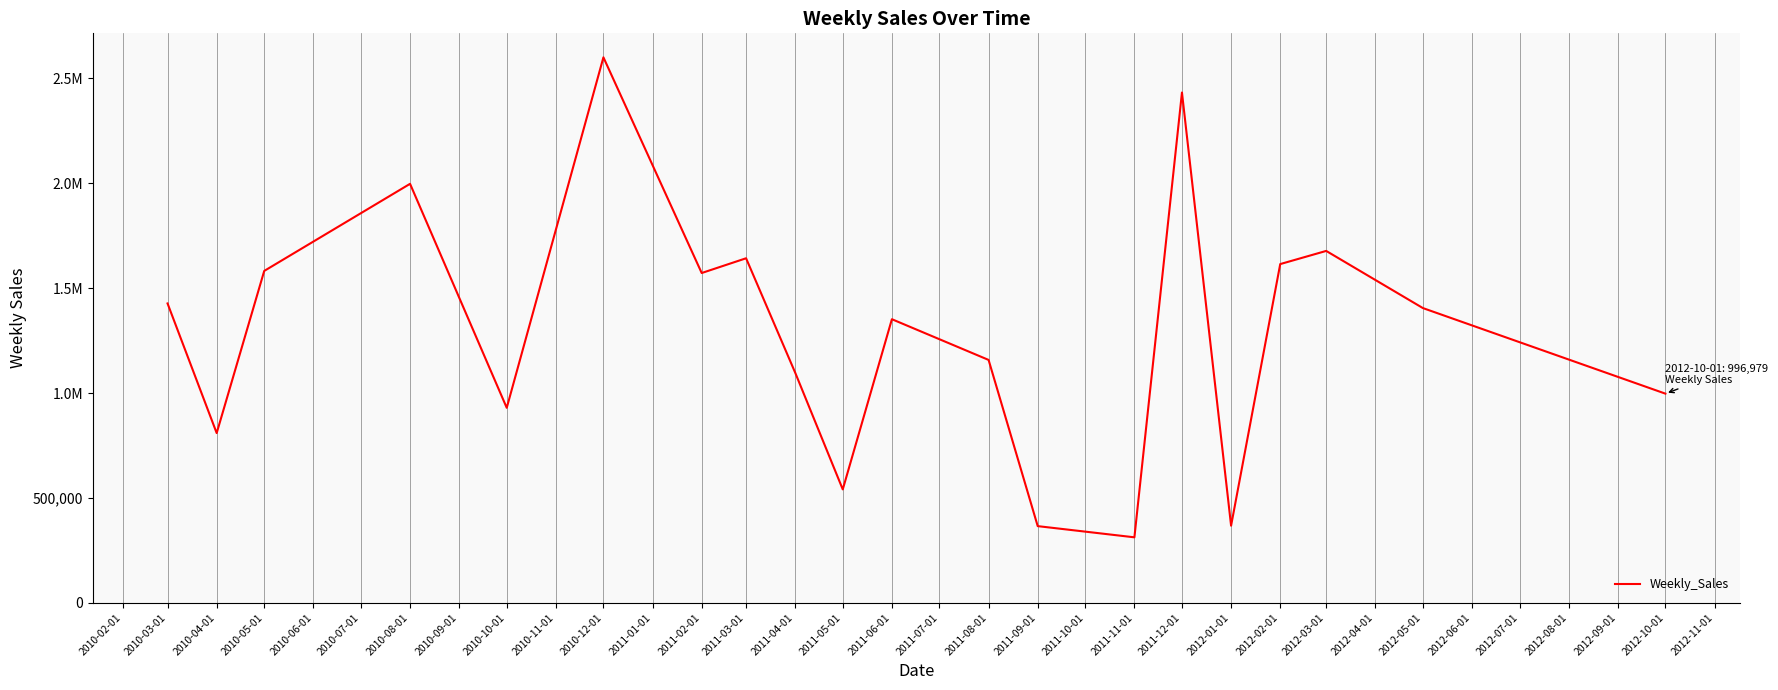

Does the chart display data point markers on the line(s)?

No